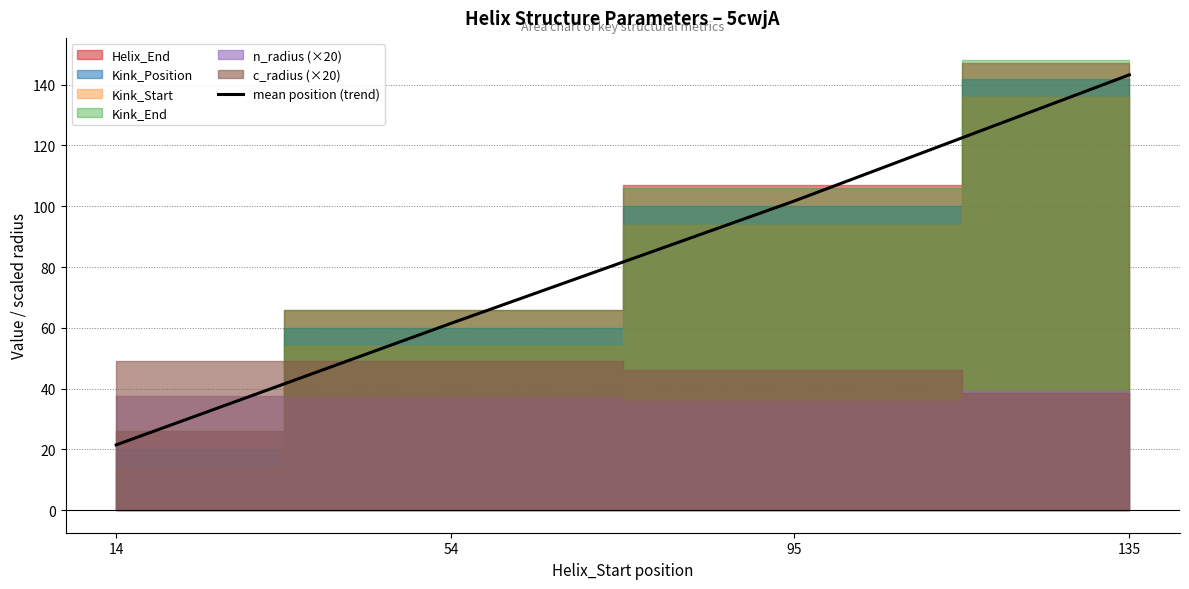

True or false: the data shows 85.8 at 54.

False